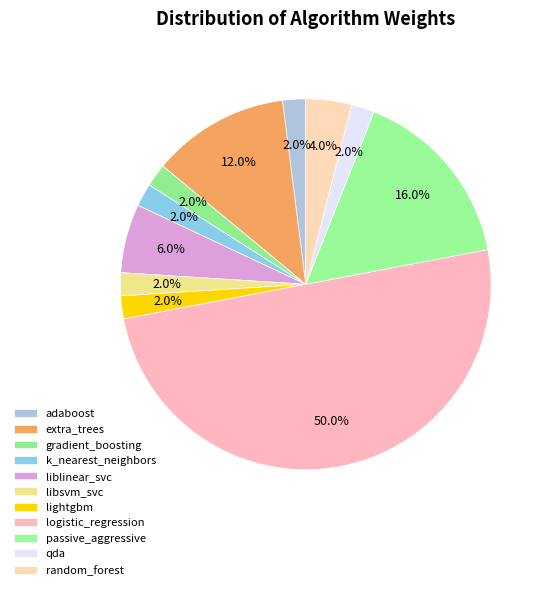

Is it true that gradient_boosting is 16% of the pie?

False